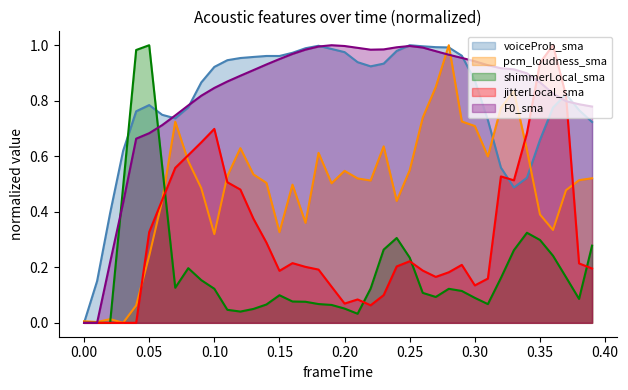

What value does the jitterLocal_sma series have at 6?

0.4